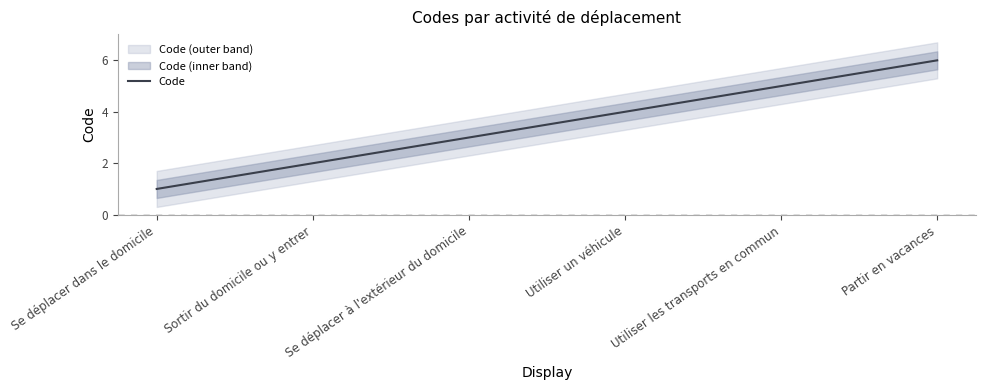

The value at Partir en vacances is 6. True or false?

True